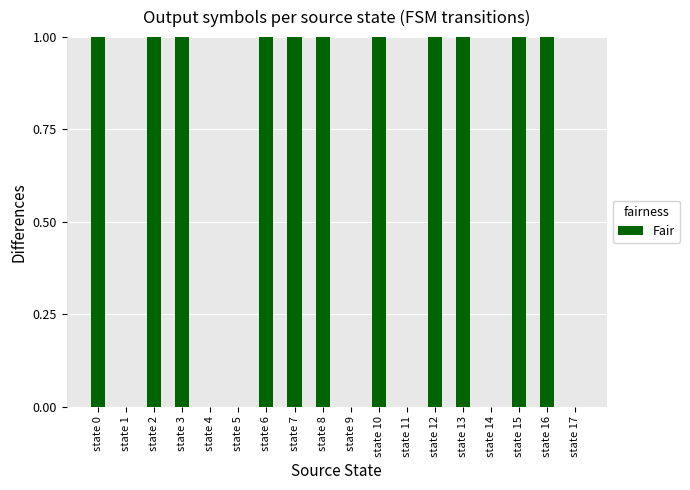

Is it true that the value at state 8 is 2?

False